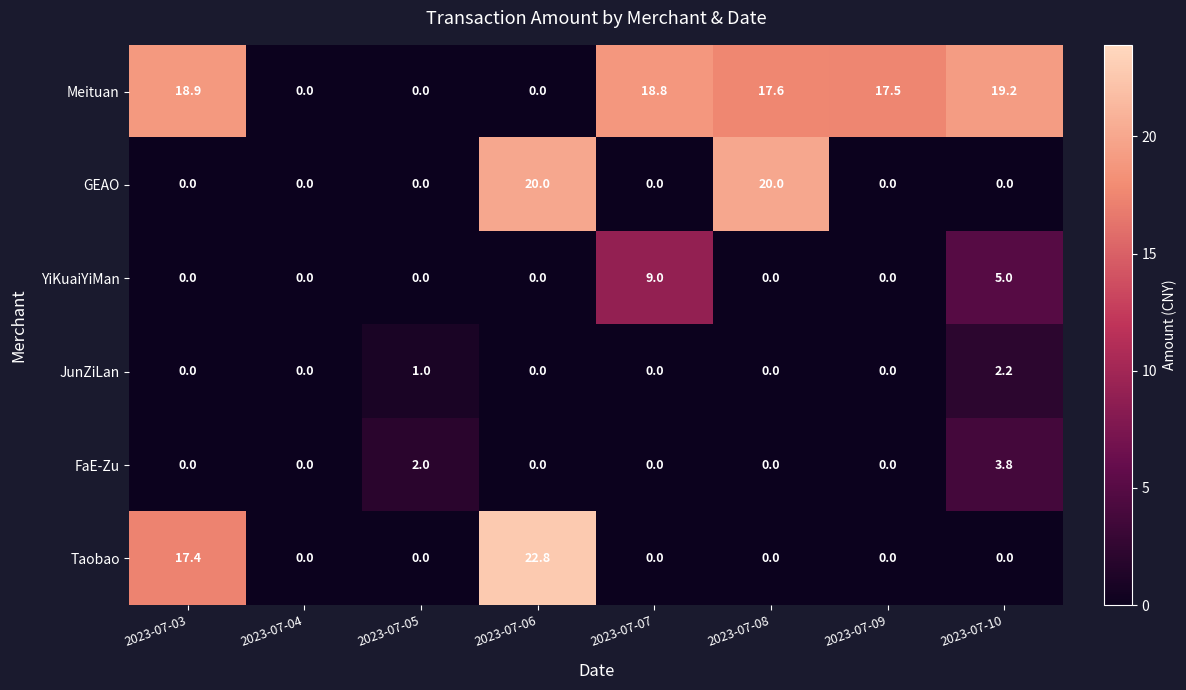

What is the average value of the GEAO series?

5.0